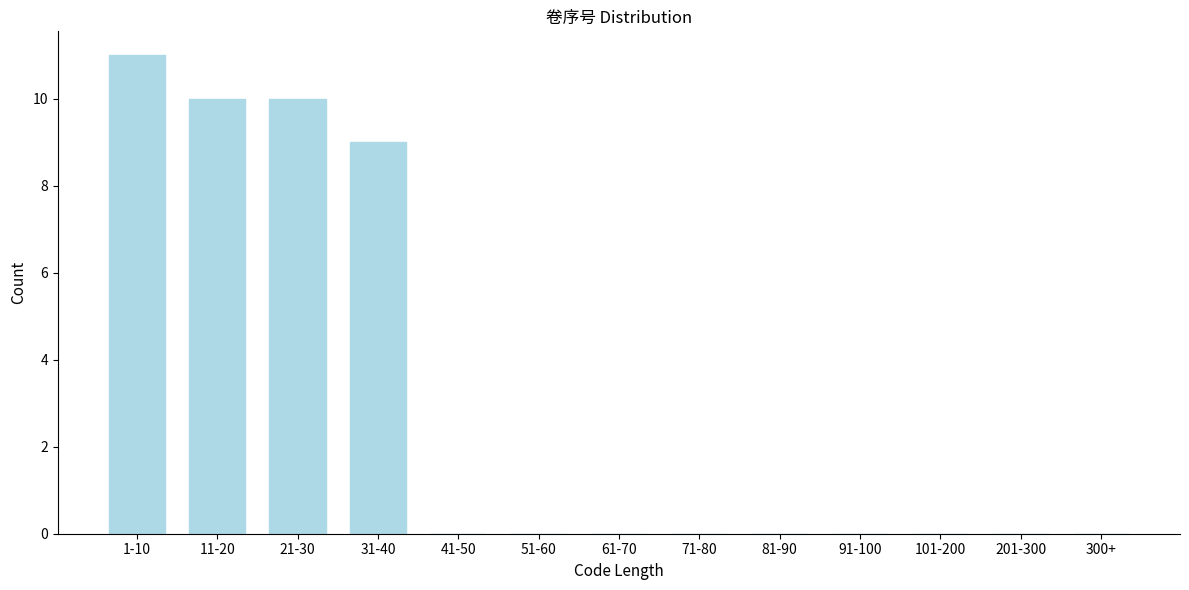

Reading right to left, transcribe all the data shown in this chart.

300+=0	201-300=0	101-200=0	91-100=0	81-90=0	71-80=0	61-70=0	51-60=0	41-50=0	31-40=9	21-30=10	11-20=10	1-10=11